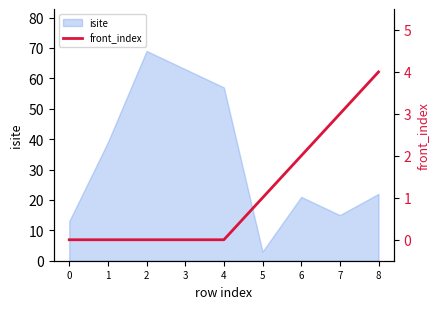

Is it true that the value at 2 is 0?

True